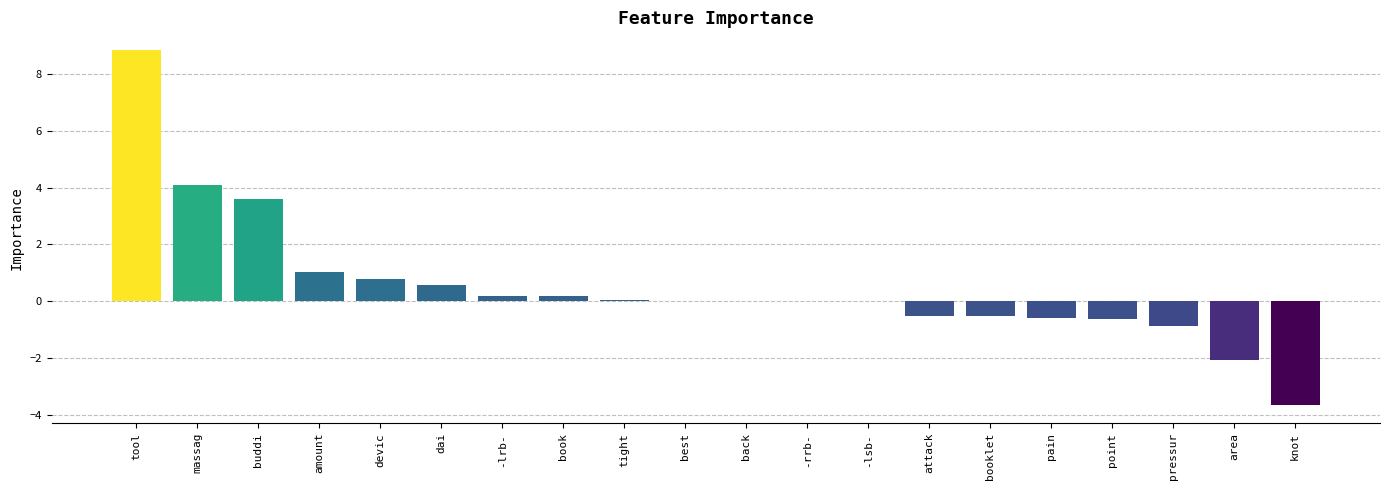

What is the change in value from massag to area?

-6.2